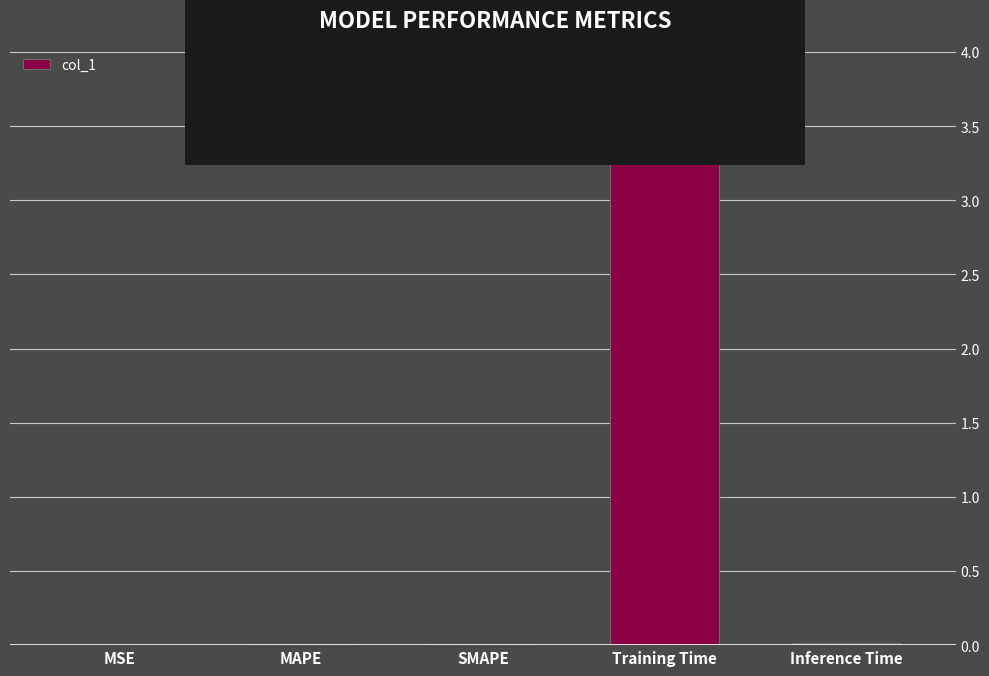

The chart shows a value of 0.0 at MAPE. True or false?

True